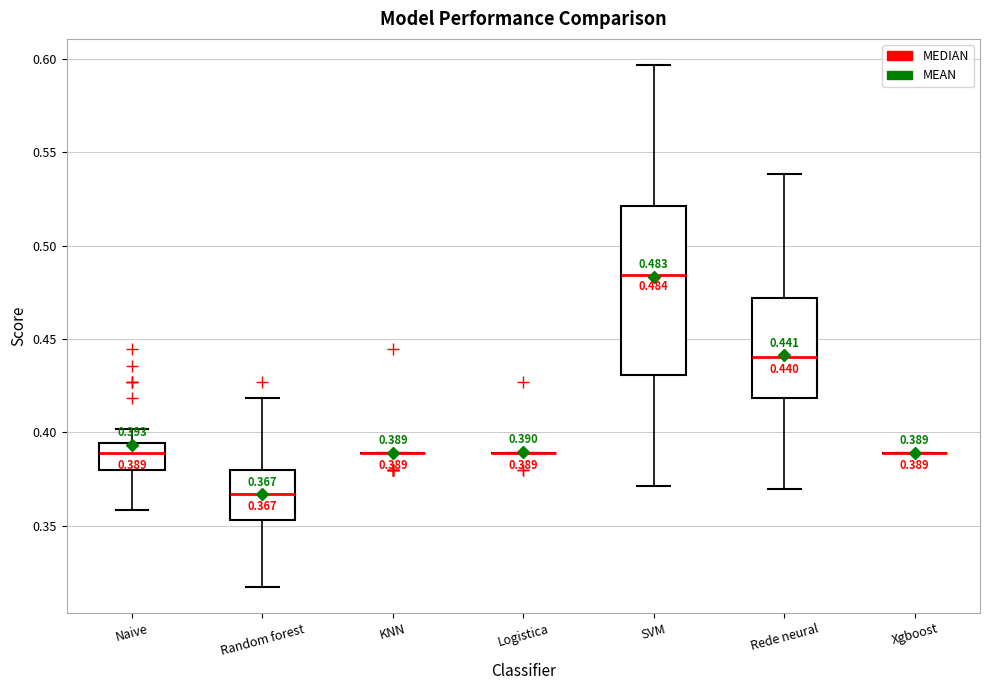

Which box is the tallest, from its lower edge to its upper edge?

SVM